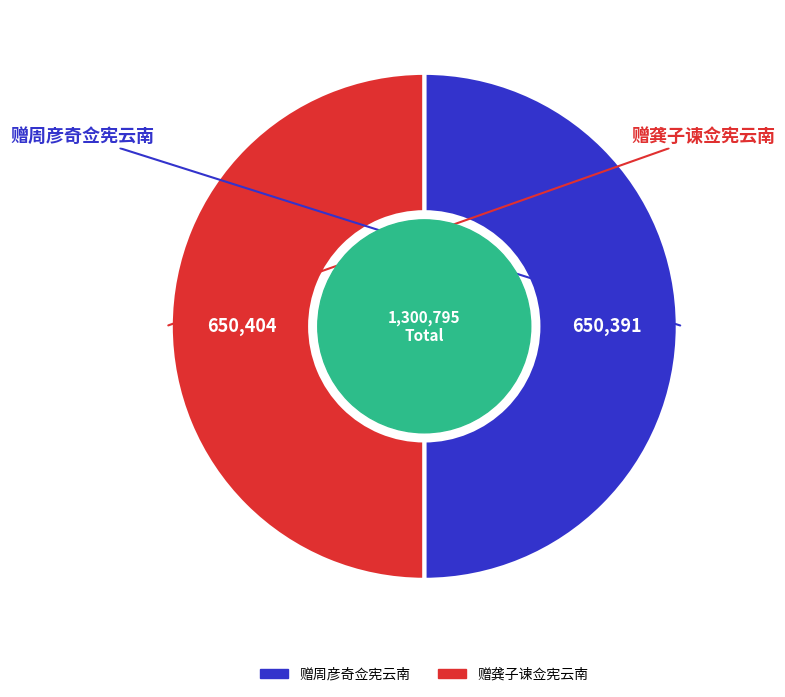

Is it true that 赠周彦奇佥宪云南 is 50% of the pie?

True